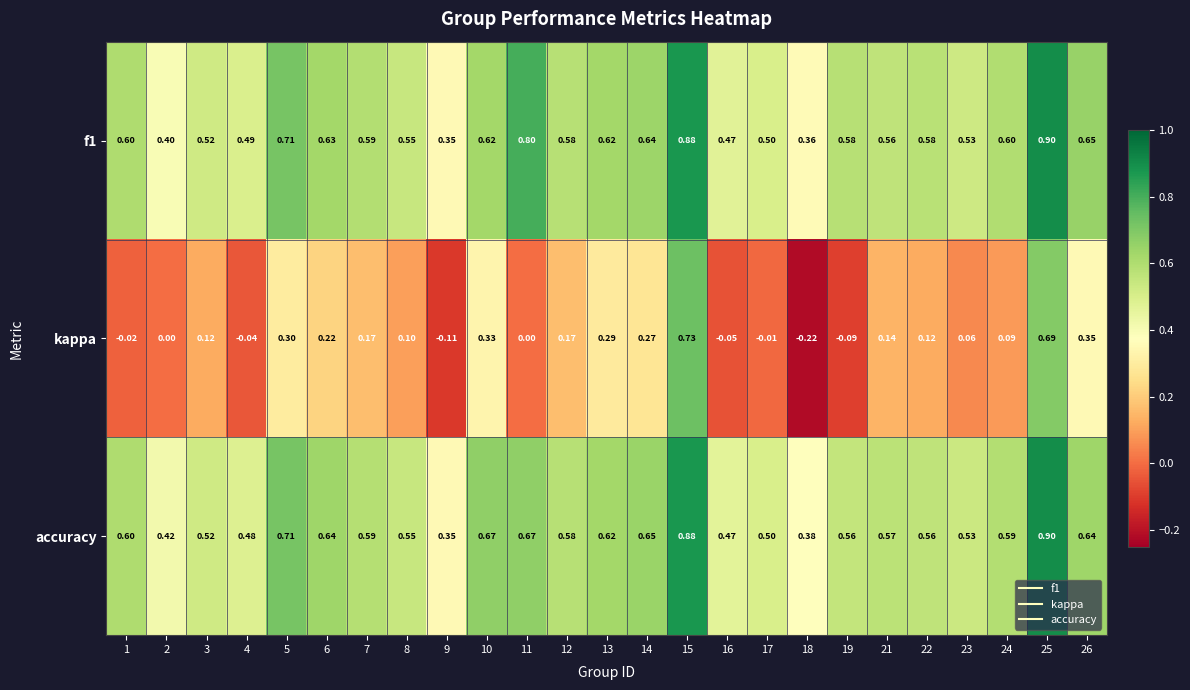

What is the total value across all series at 24?

1.3